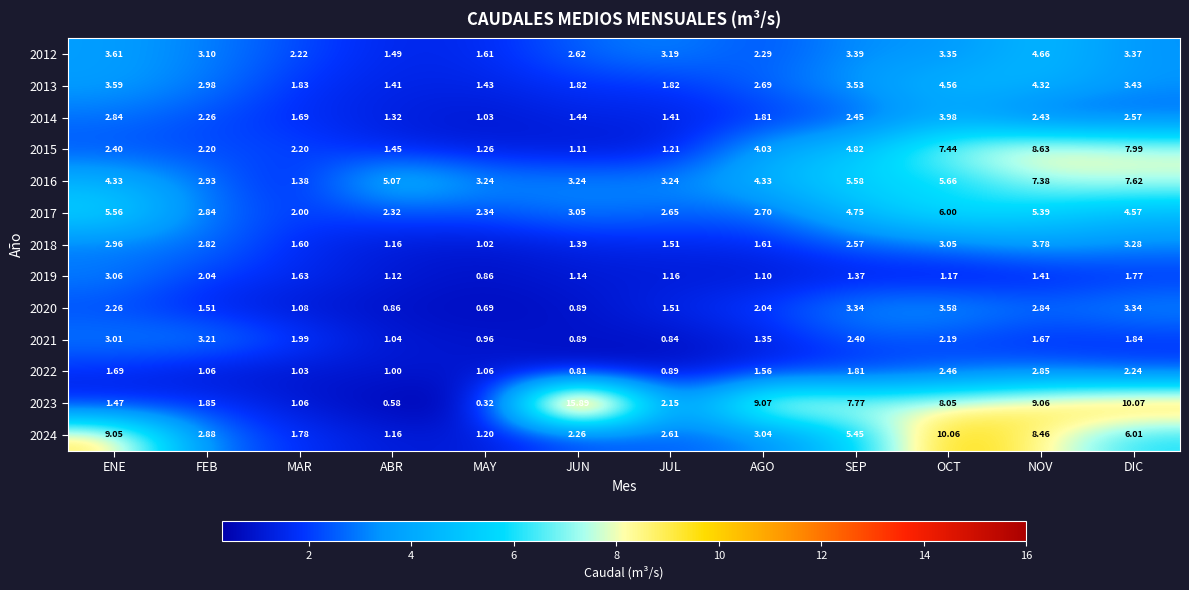

List the labels in order of 2021 value, smallest first.

JUL, JUN, MAY, ABR, AGO, NOV, DIC, MAR, OCT, SEP, ENE, FEB